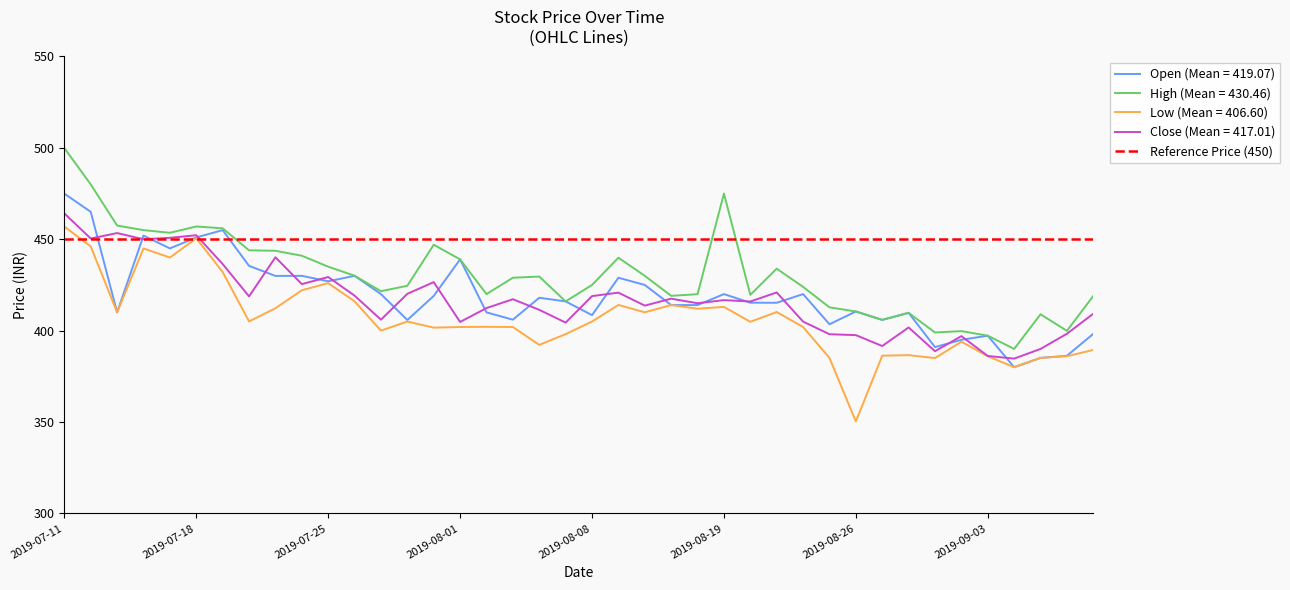

At which label does Open reach its minimum?

2019-09-04